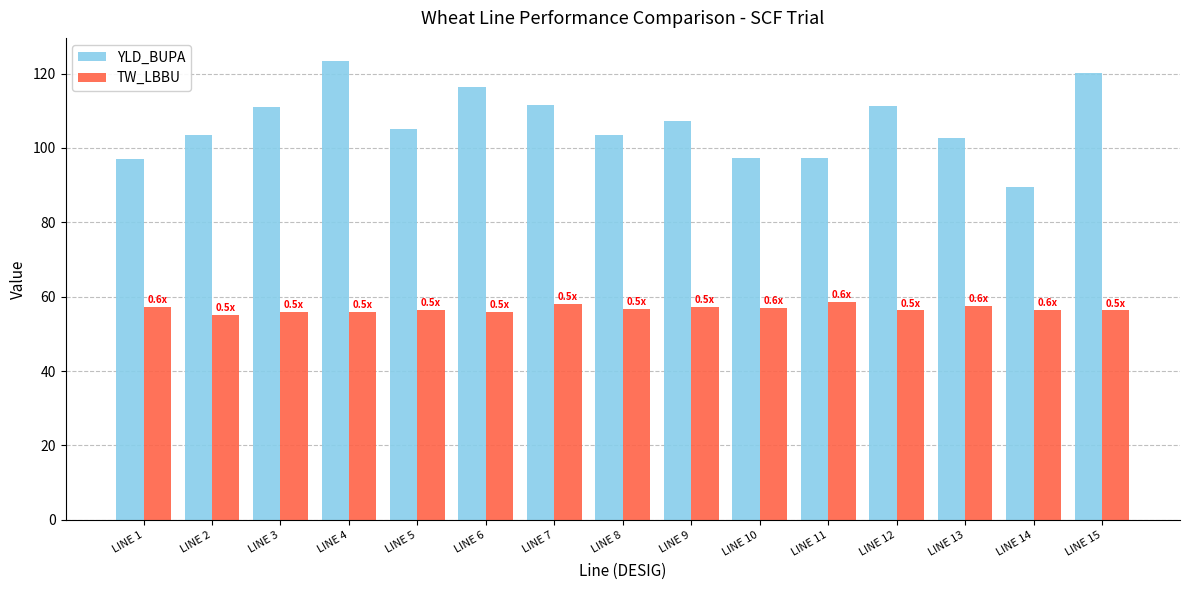

What is the highest value of the YLD_BUPA series?

123.4